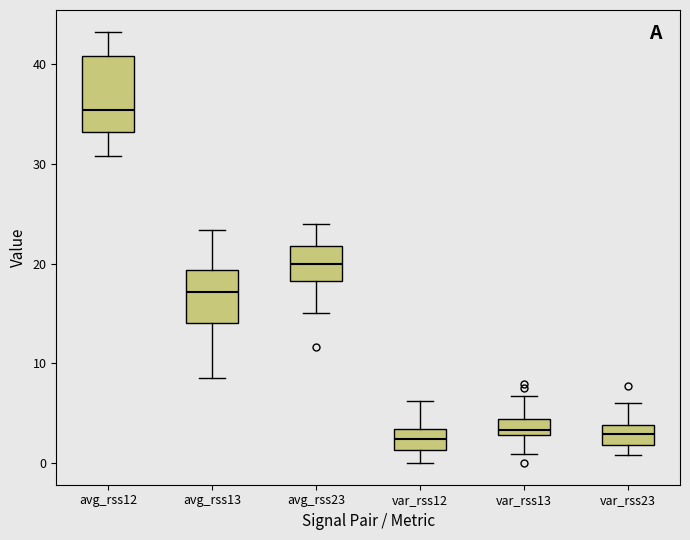

Where is the lower edge of the box for avg_rss12 on the y-axis? The values are not printed on the chart, so give them approximately, as read against the axis.

33